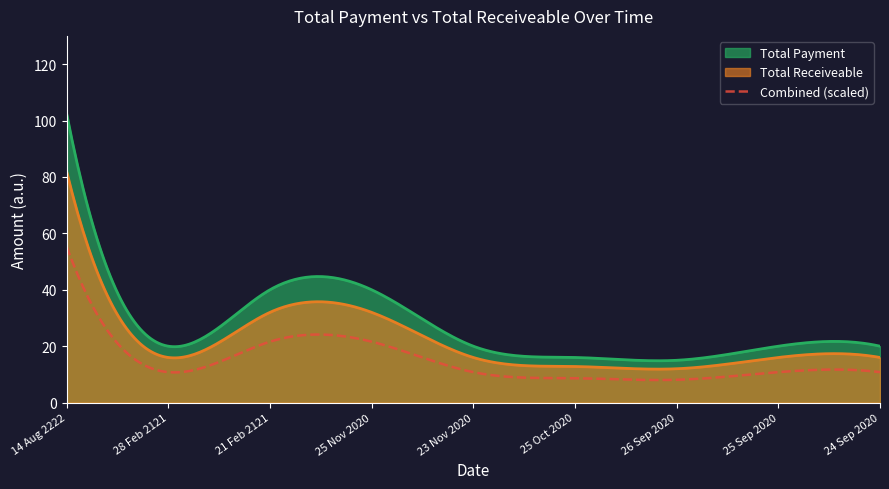

The value of Total Receiveable at 21 Feb 2121 is 52.6. True or false?

False